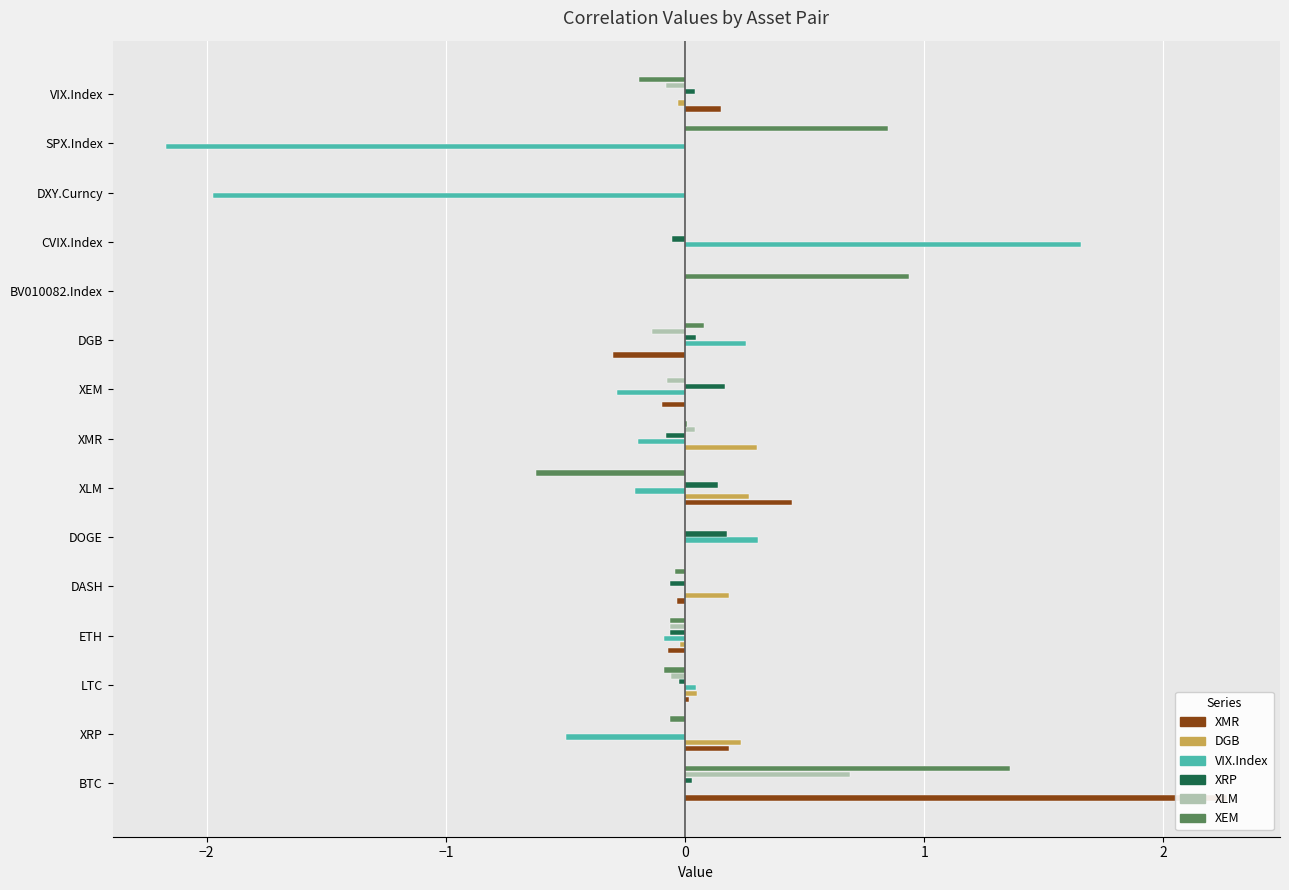

Are the bars grouped side by side (vs. stacked)?

Yes